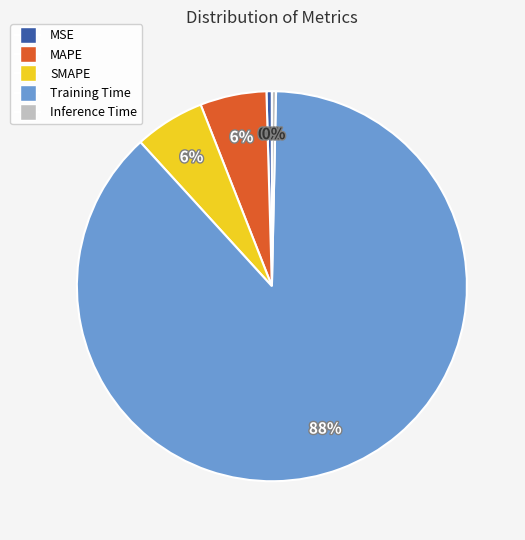

What percentage is the Training Time slice, to the nearest percent?

88%